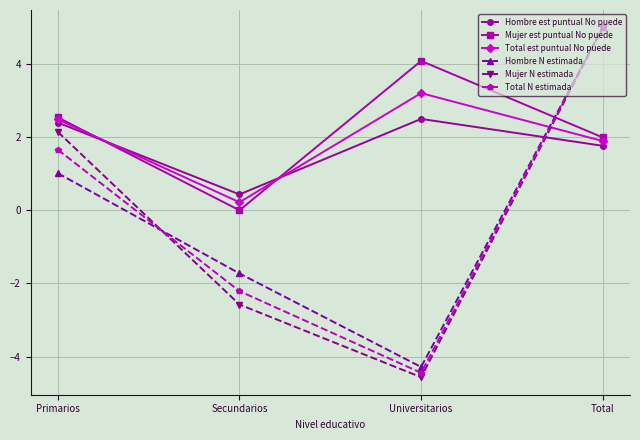

Where is the first local minimum for Mujer est puntual No puede?

Secundarios